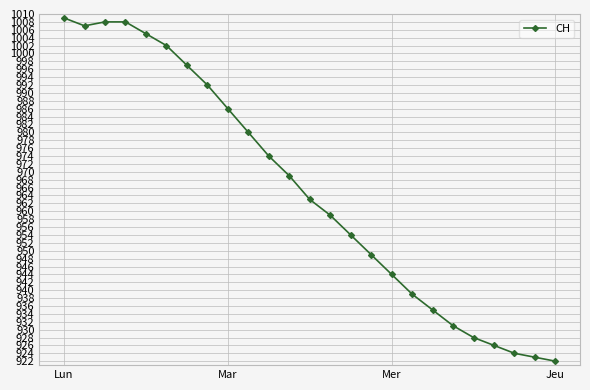

Reading left to right, extract all data points from this chart.

1009	1007	1008	1008	1005	1002	997	992	986	980	974	969	963	959	954	949	944	939	935	931	928	926	924	923	922